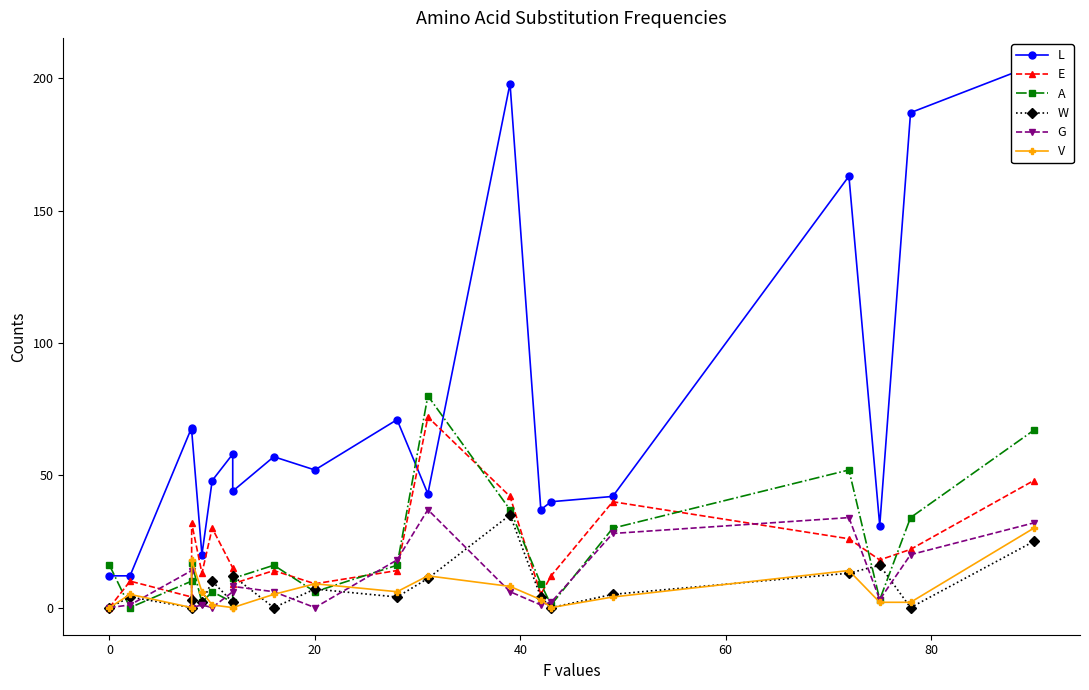

How many lines are shown in the chart?

6